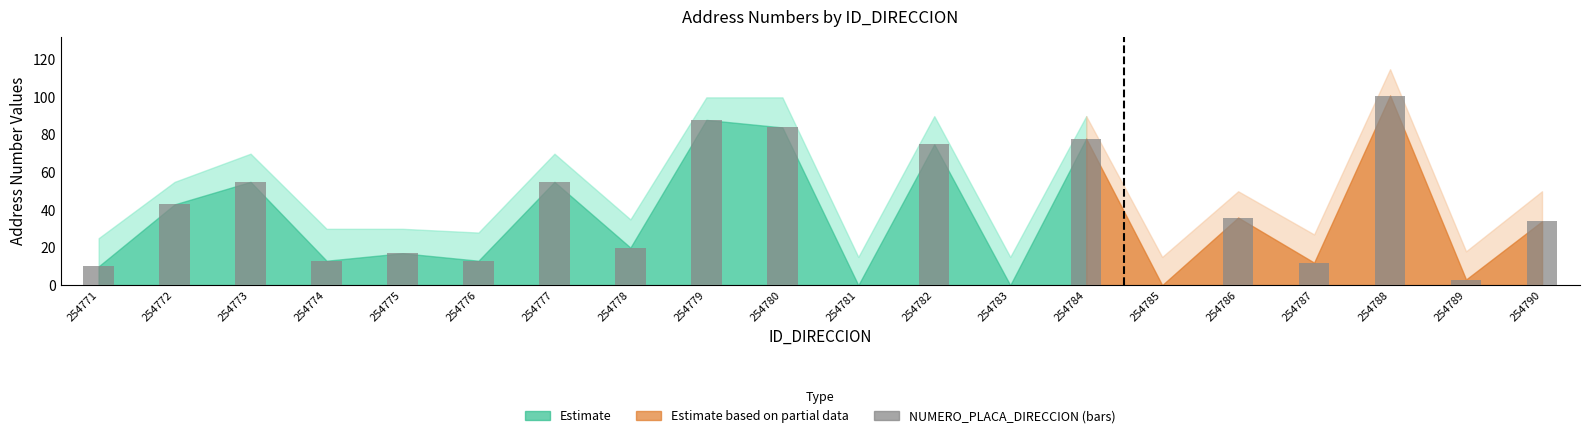

What is the sum of the values at 254787 and 254772?

55